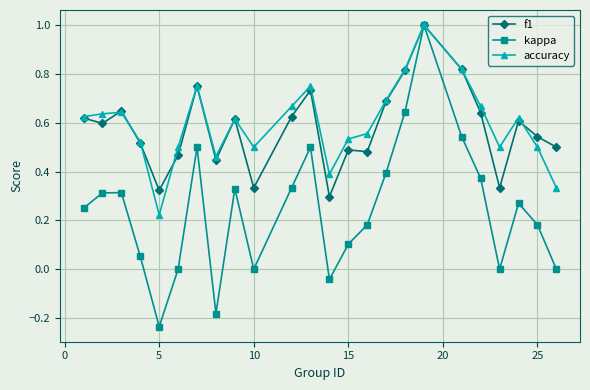

What are all the series names shown in the legend?

f1, kappa, accuracy